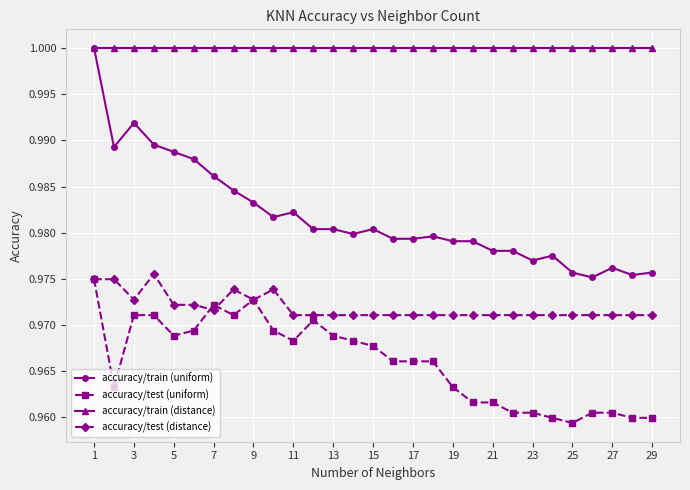

Which series has the widest spread of values?

accuracy/train (uniform)